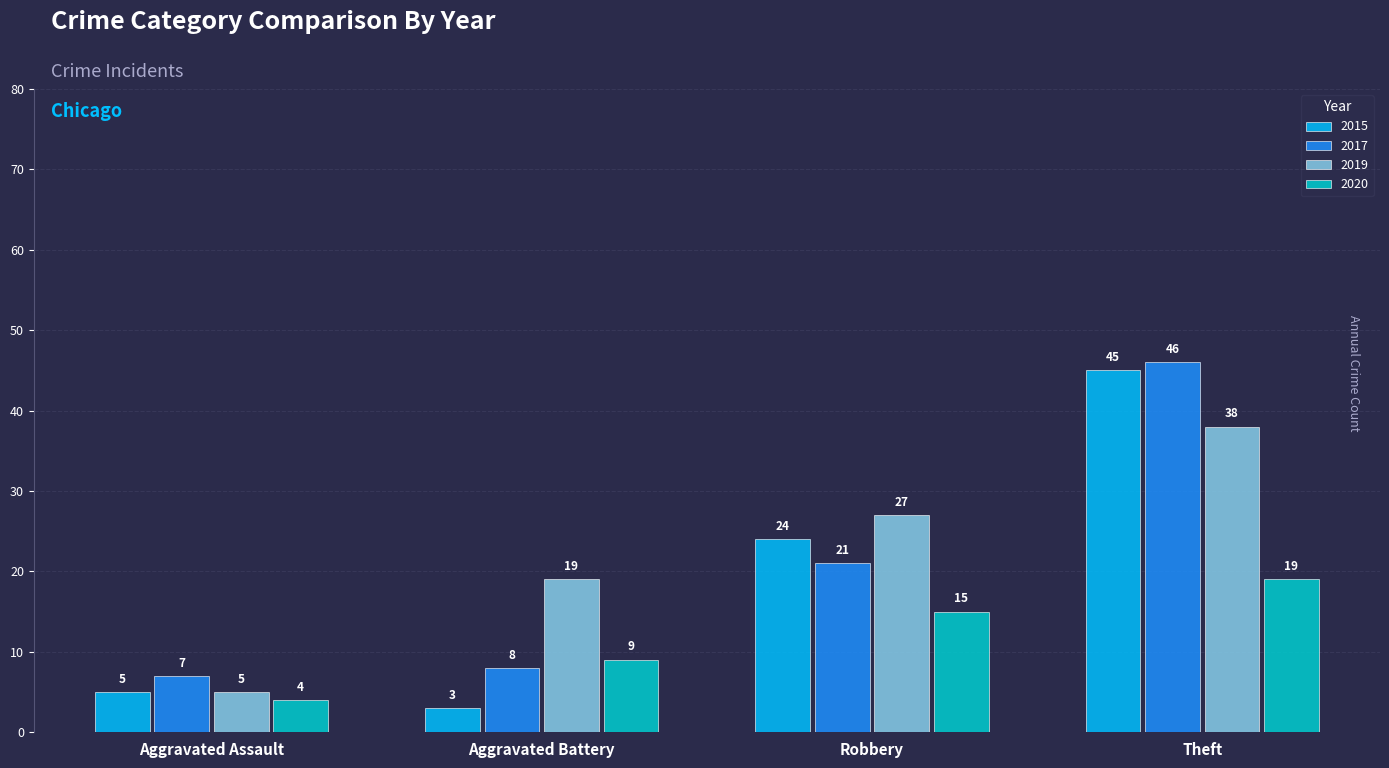

At which label does 2015 reach its minimum?

Aggravated Battery